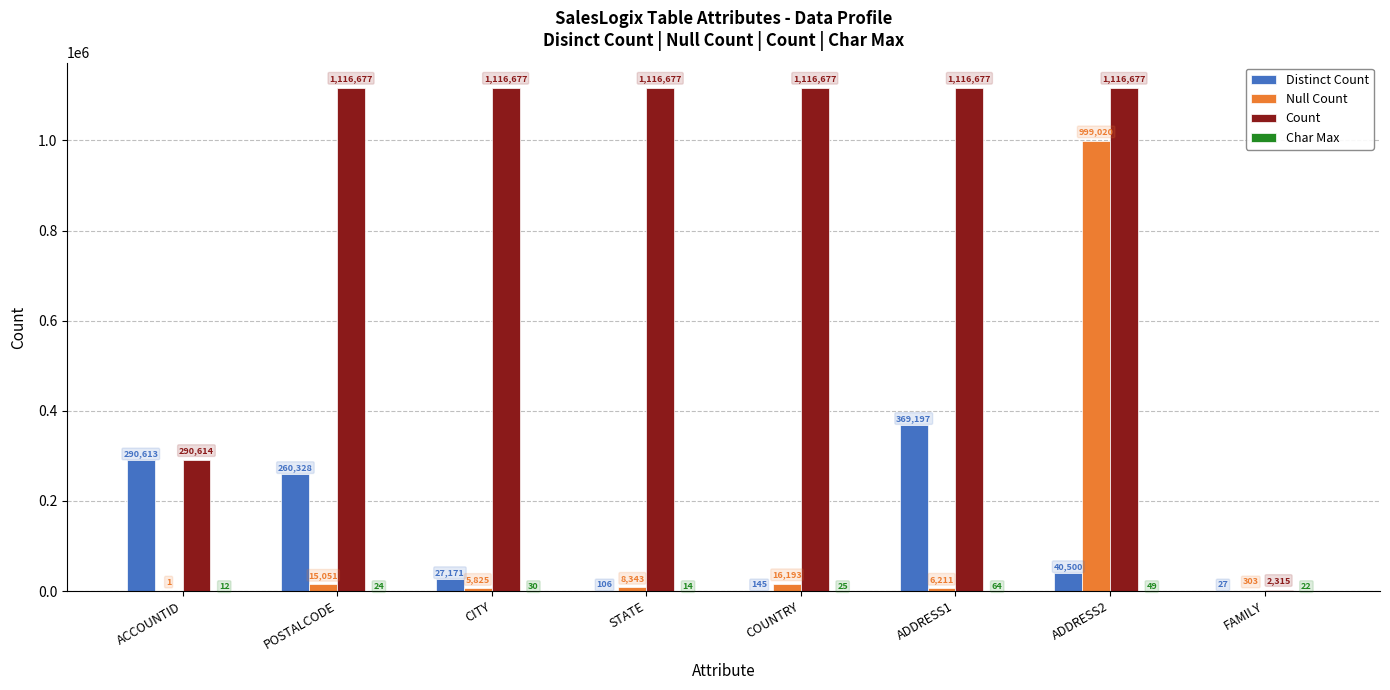

Which series changed the most between CITY and ADDRESS2?

Null Count